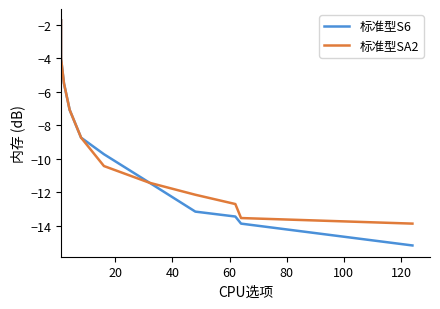

What is the greatest value displayed?

-1.7